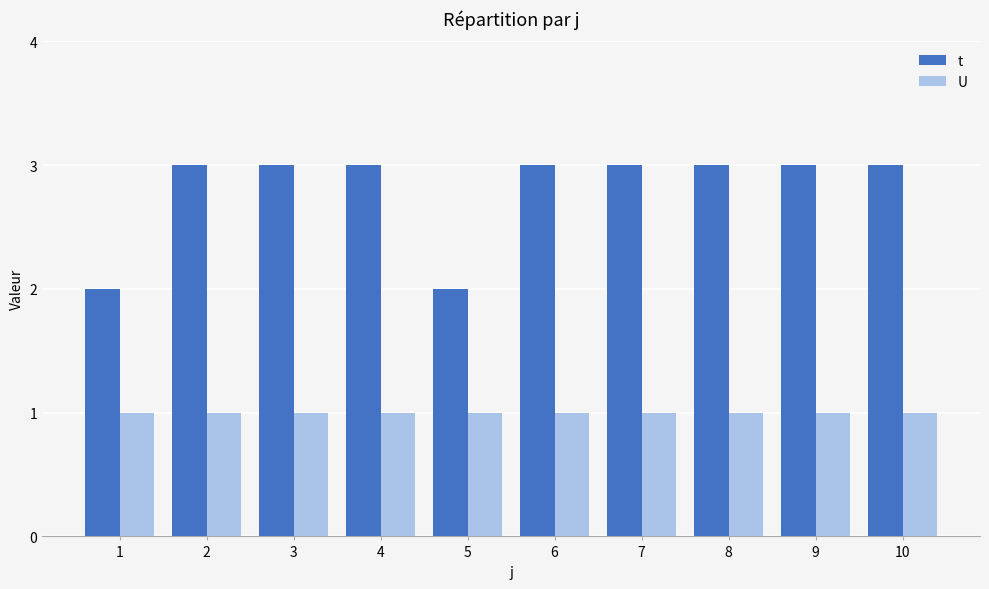

What is the approximate value of U at 10?

1